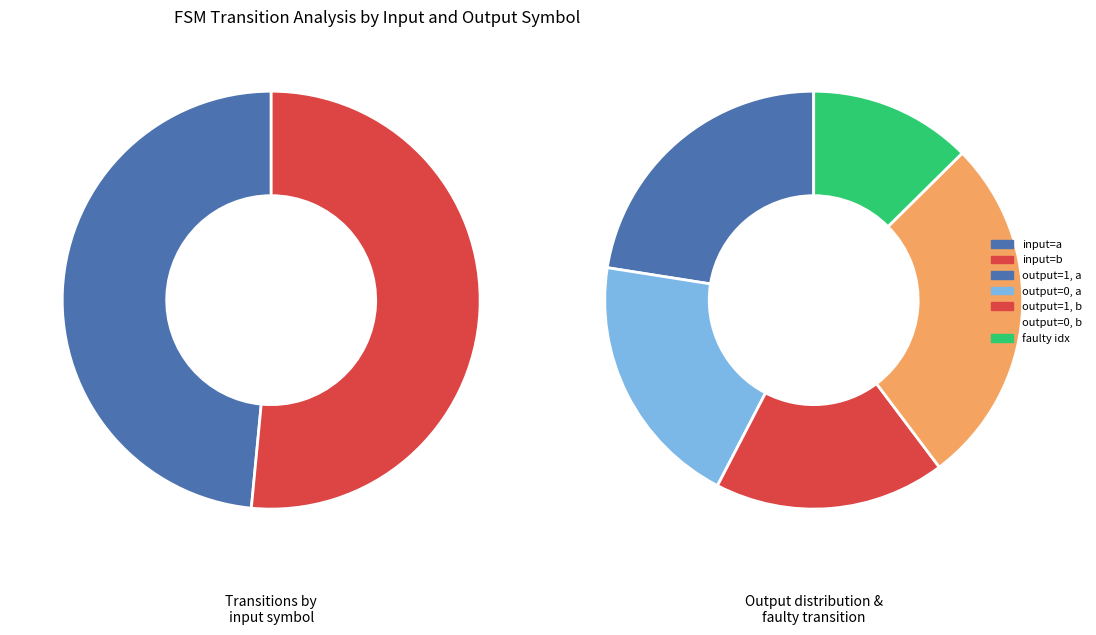

To the nearest percent, what is the difference between the output_symbol=0 (input=a) and output_symbol=1 (input=a) slice percentages?

3%